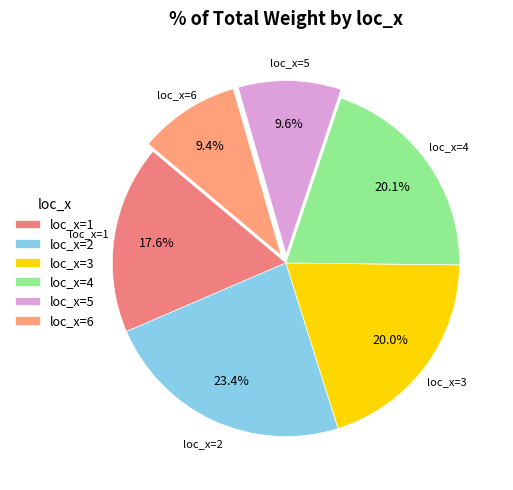

Is loc_x=6 the majority of the pie?

No